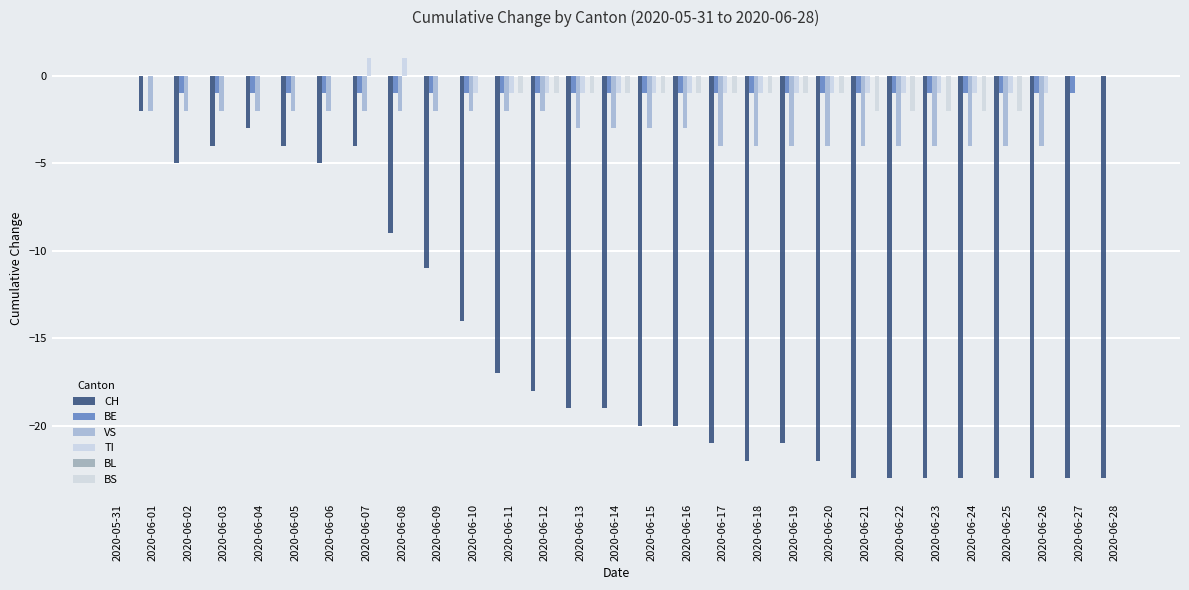

Does the chart contain stacked bars?

No